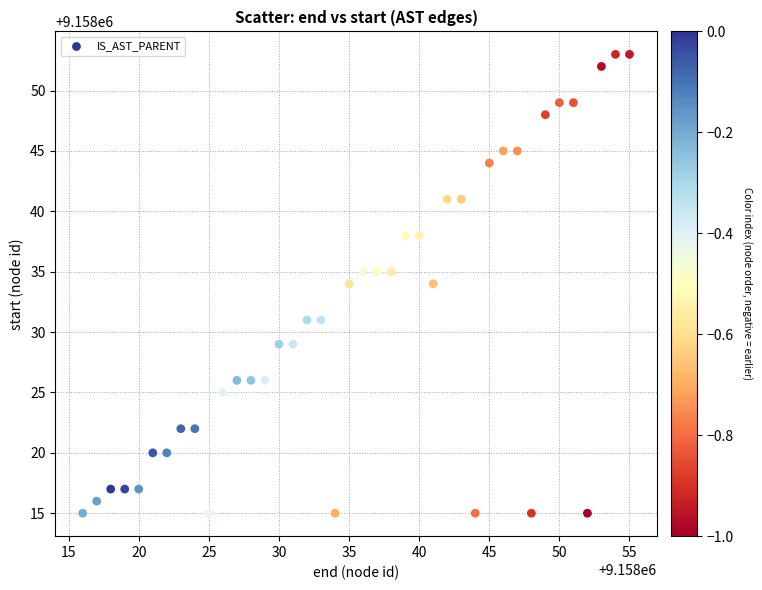

What is the range of Y values (max minus min)?

38